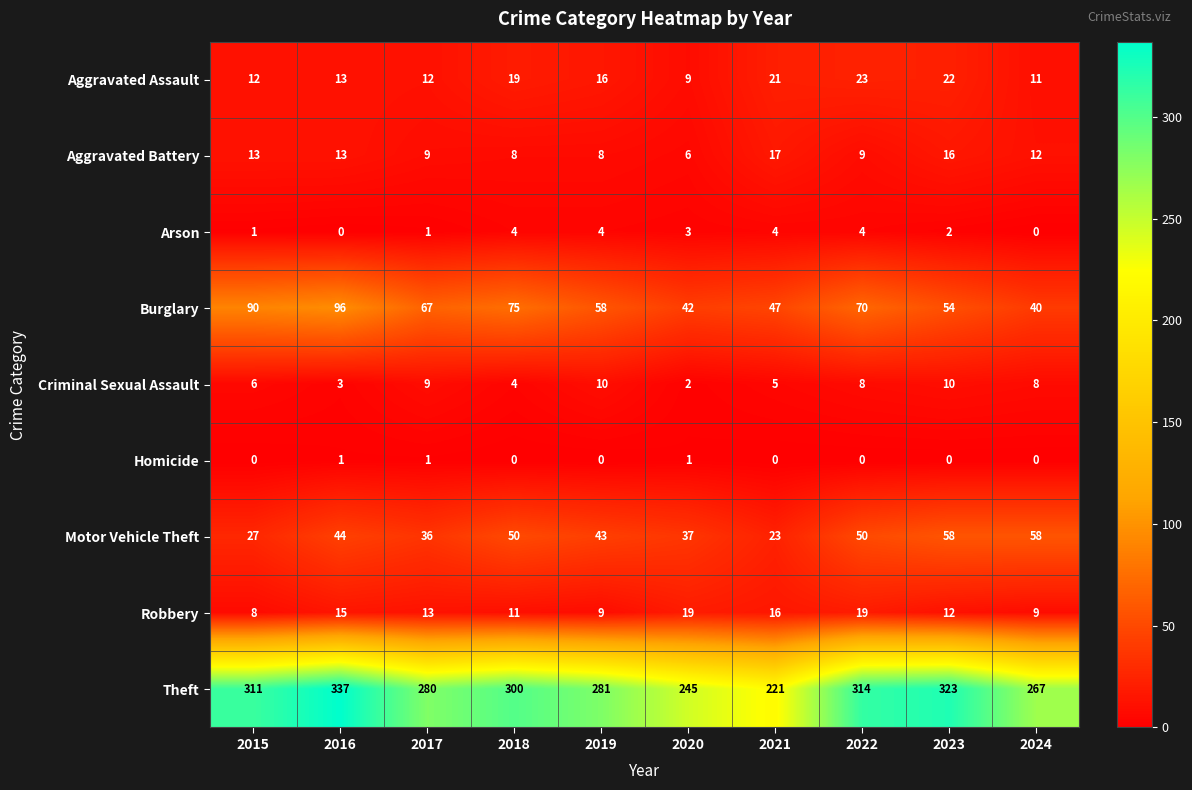

True or false: Robbery has a value of 5 at 2015.

False